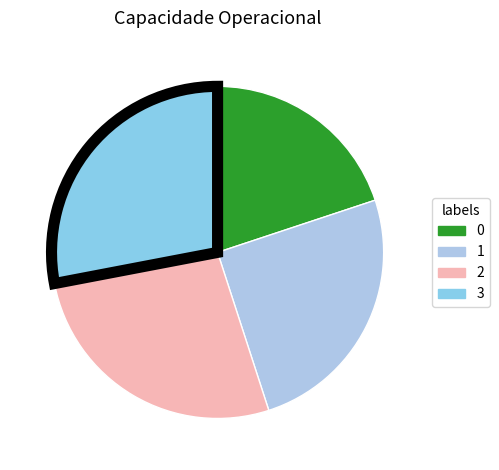

How many segments does this pie chart have?

4